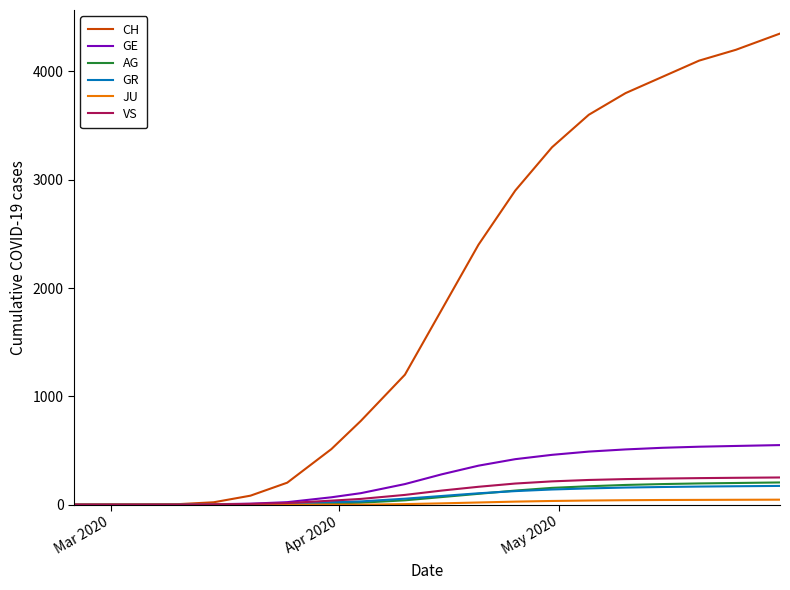

Which series has the largest range (max minus min)?

CH